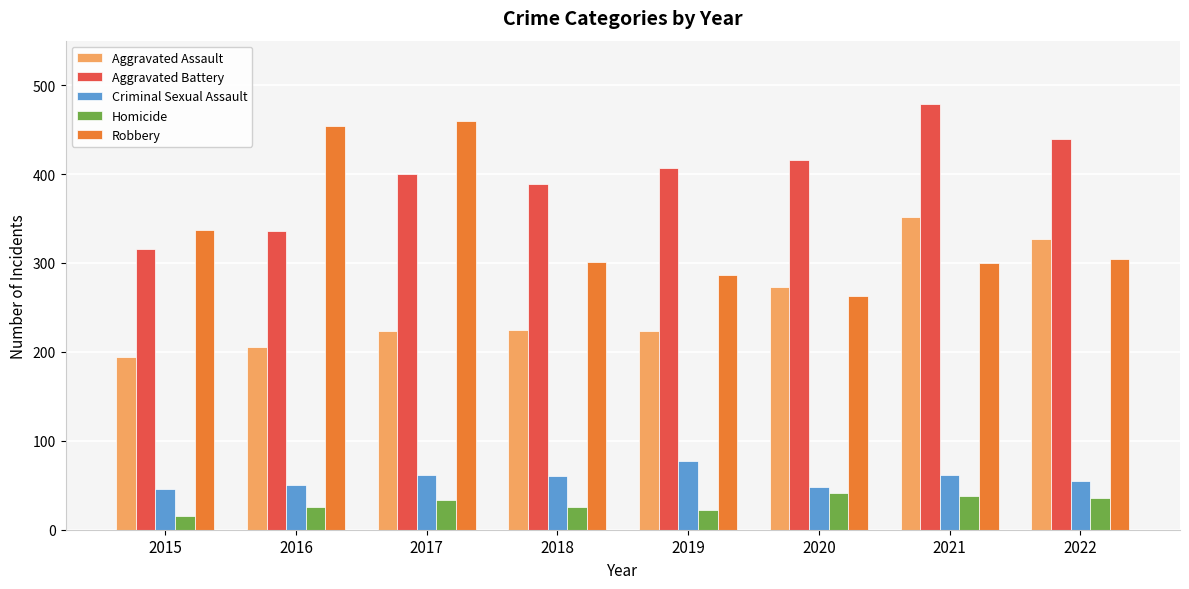

What is the minimum value for Aggravated Battery?

316